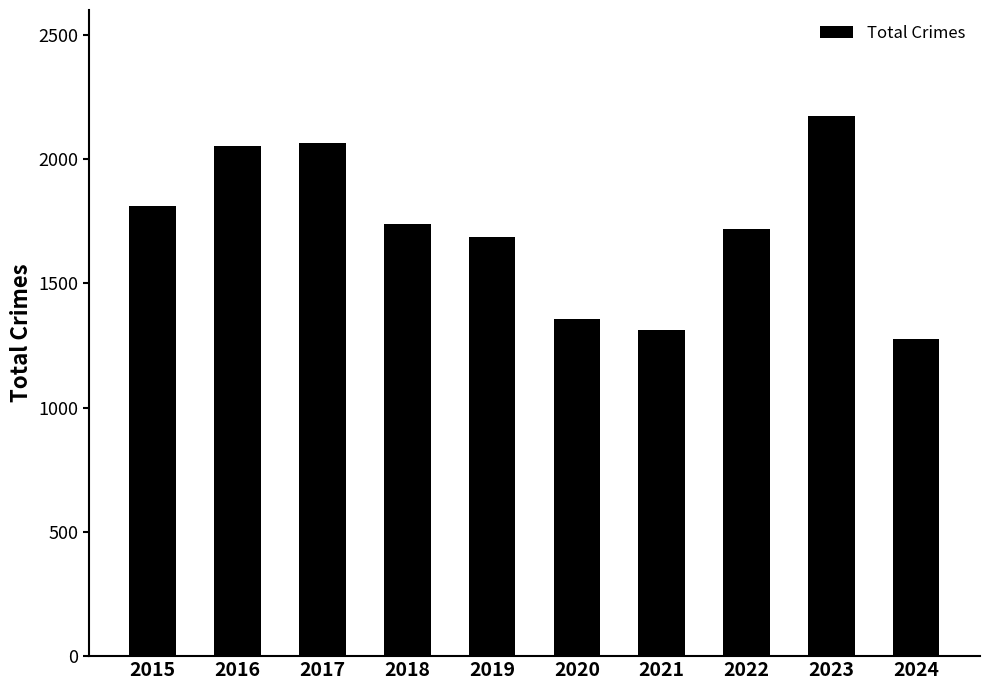

Reading left to right, transcribe all the data shown in this chart.

1812	2053	2066	1737	1687	1356	1313	1720	2173	1277